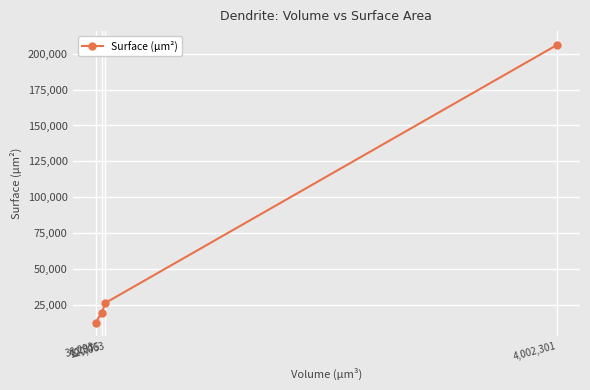

The chart shows a value of 5183.0 at 36,293. True or false?

False